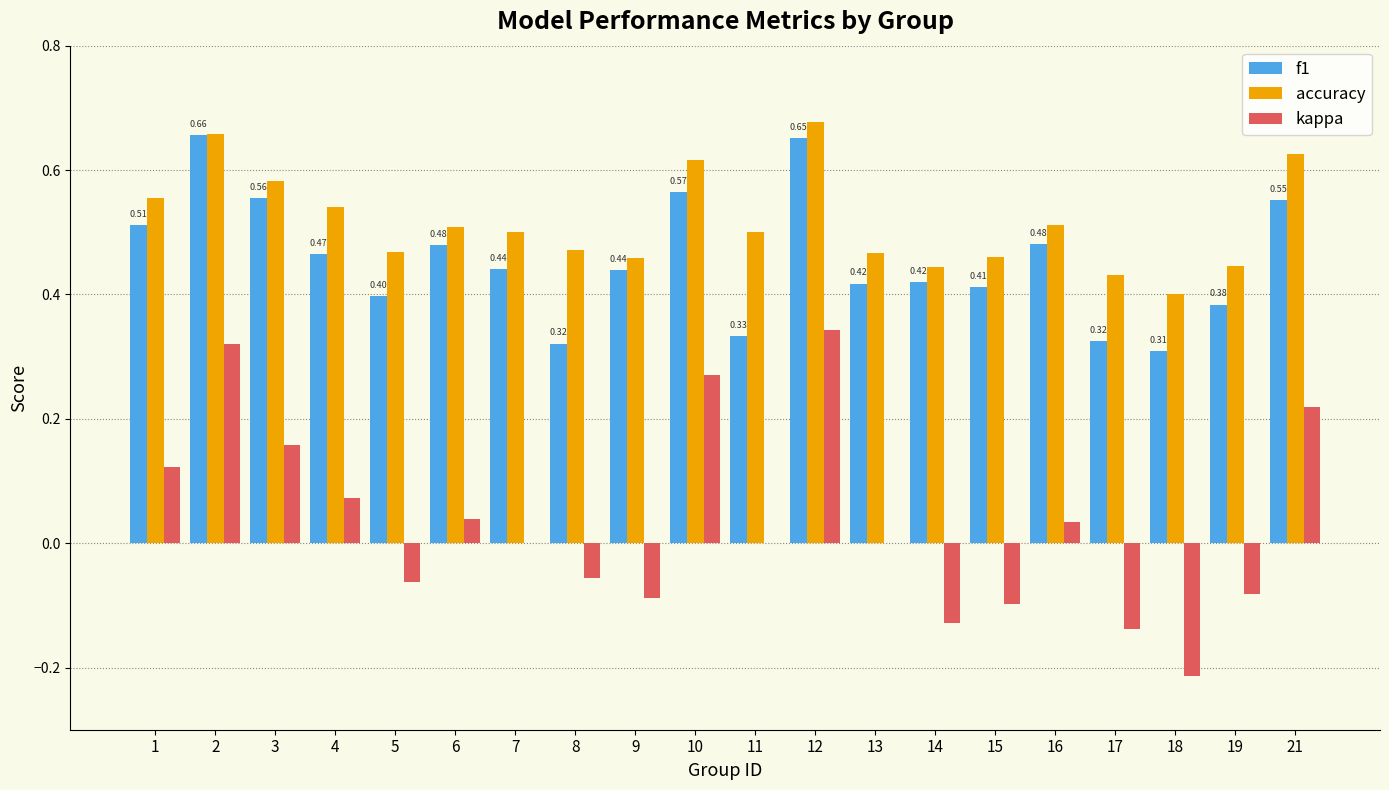

At which label does kappa first exceed 0?

1